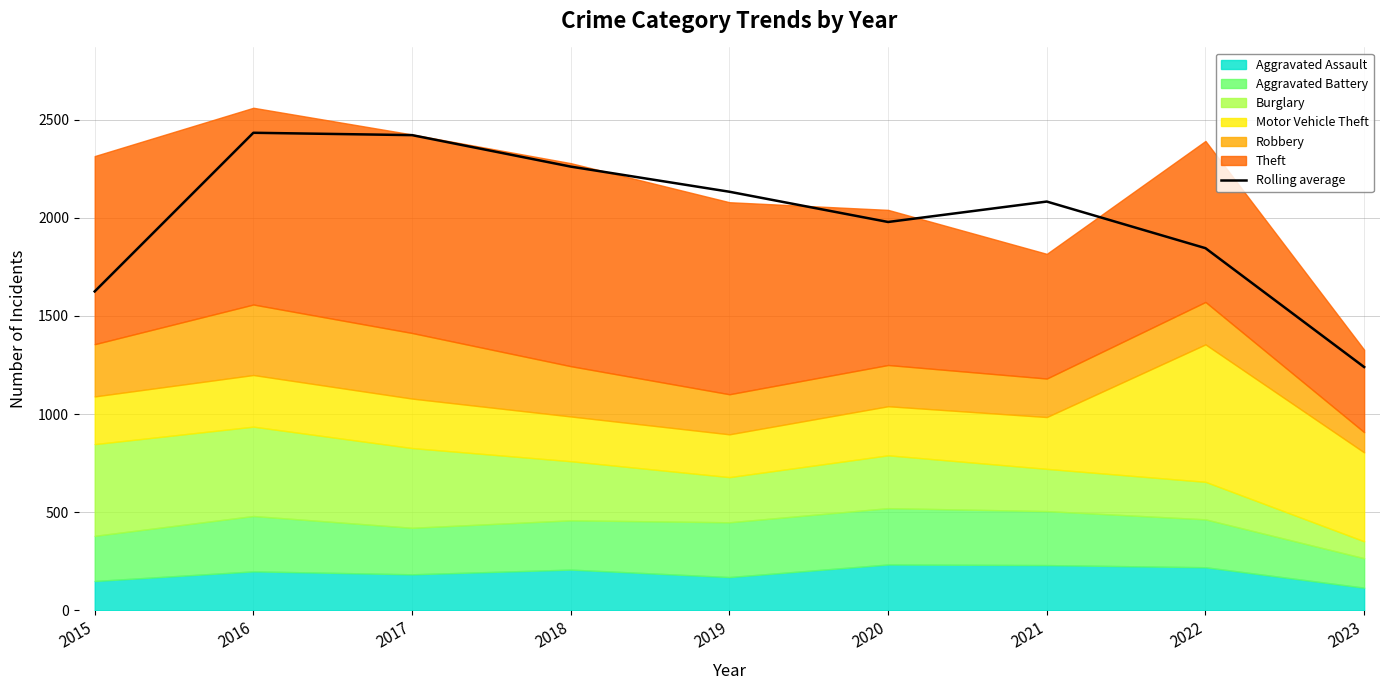

At which label does the data first exceed 2082?

2016